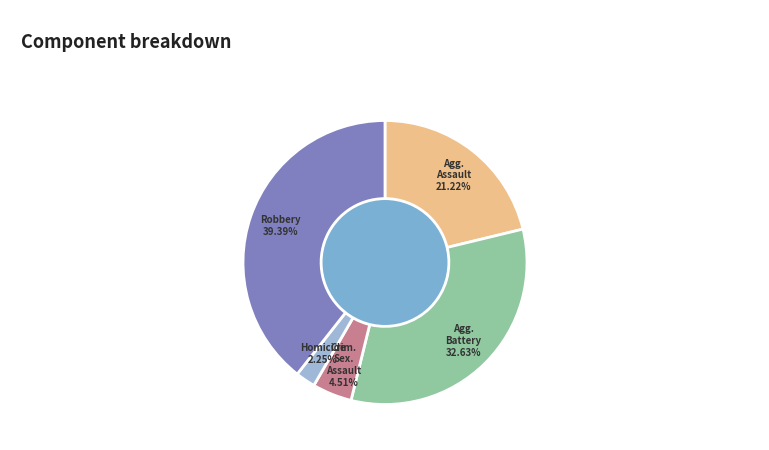

Does any single category account for the majority?

No